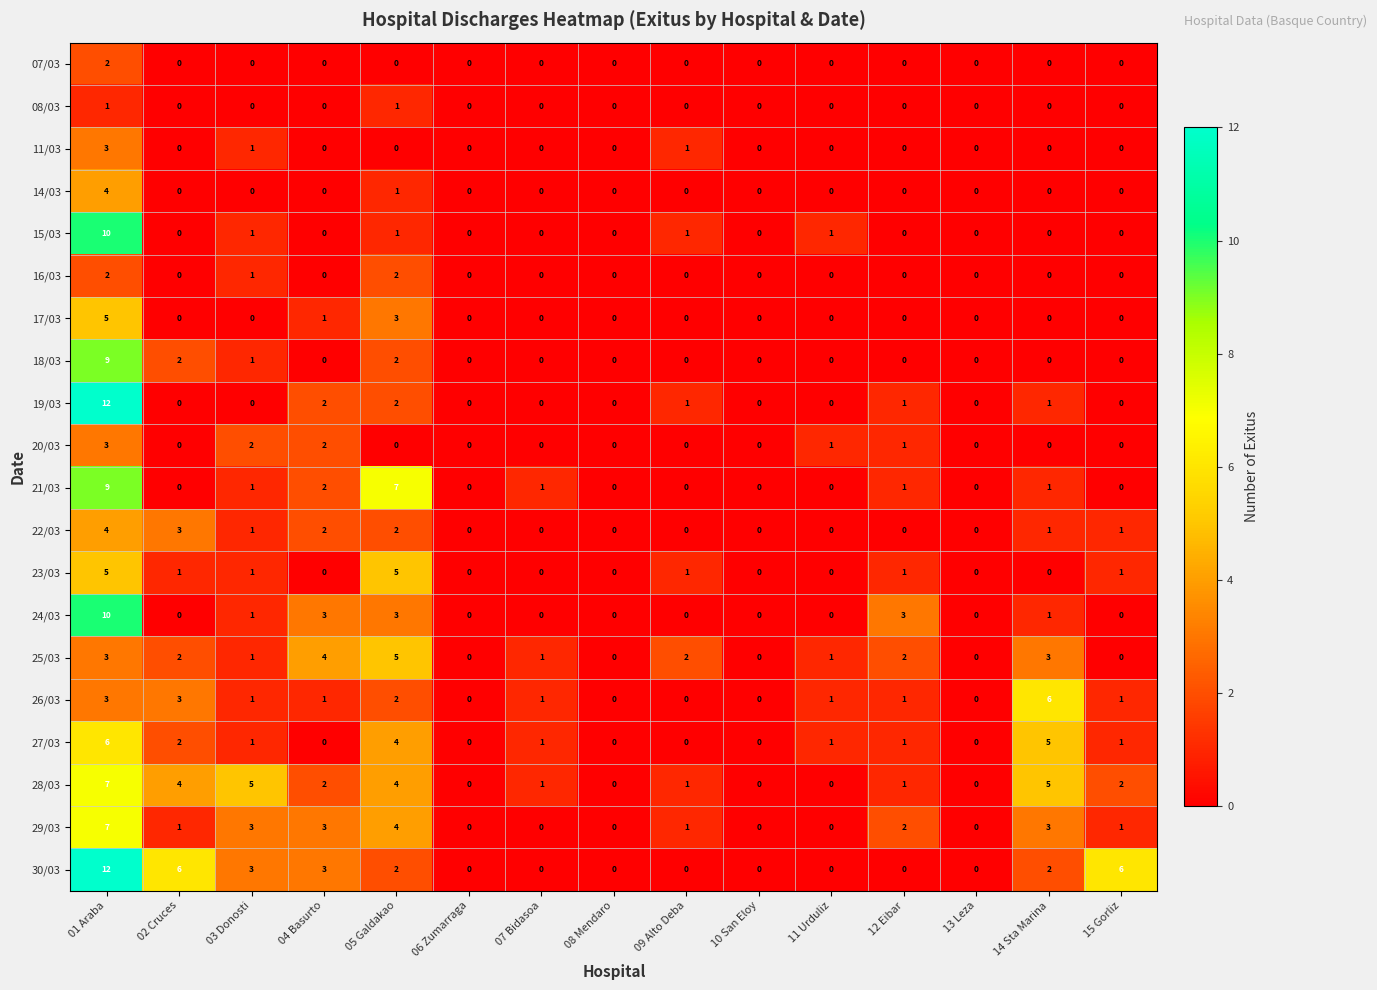

What is the spread (max minus min) of values at 12 Eibar?

3